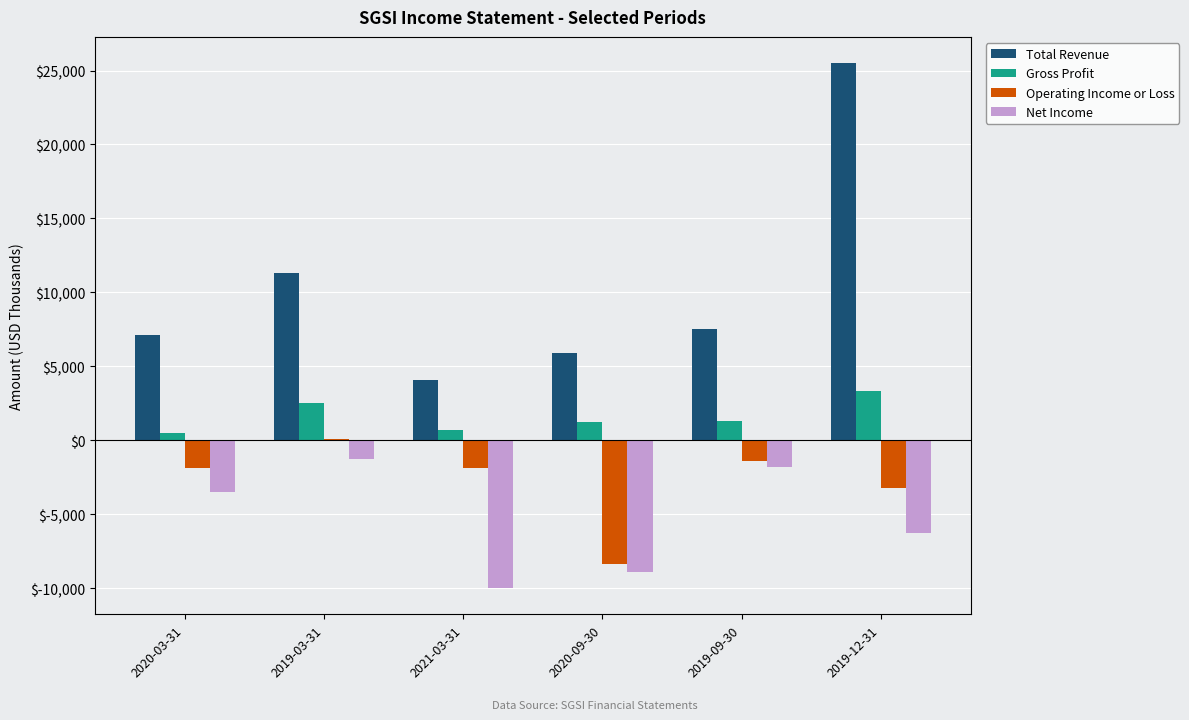

Is the value of Net Income at 2020-09-30 greater than the value of Operating Income or Loss at 2019-12-31?

No